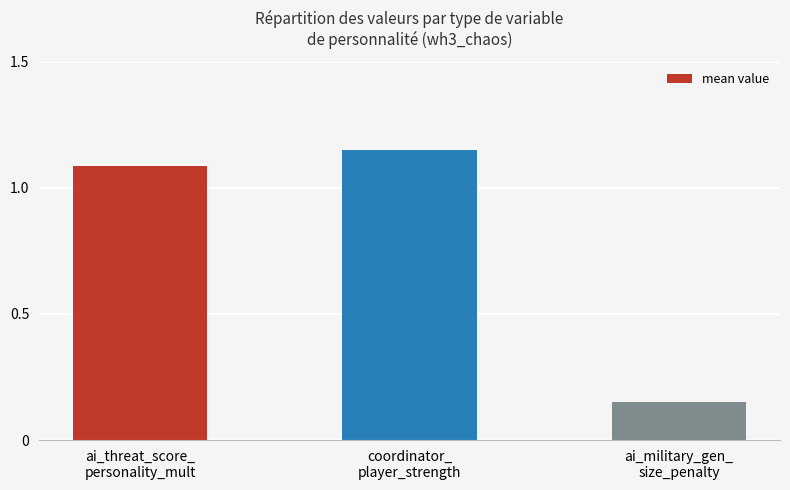

Which label corresponds to the largest value in the chart?

coordinator_
player_strength